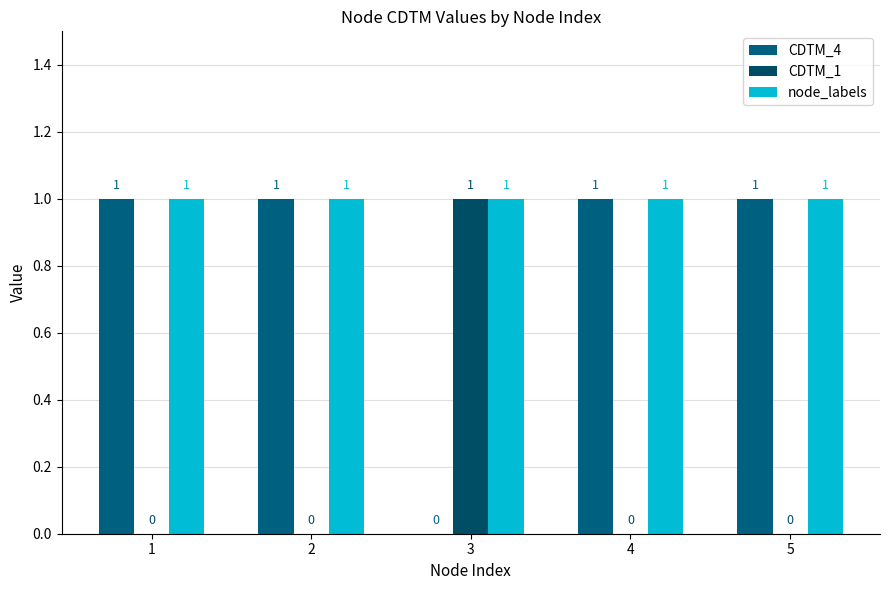

What are all the series names shown in the legend?

CDTM_4, CDTM_1, node_labels